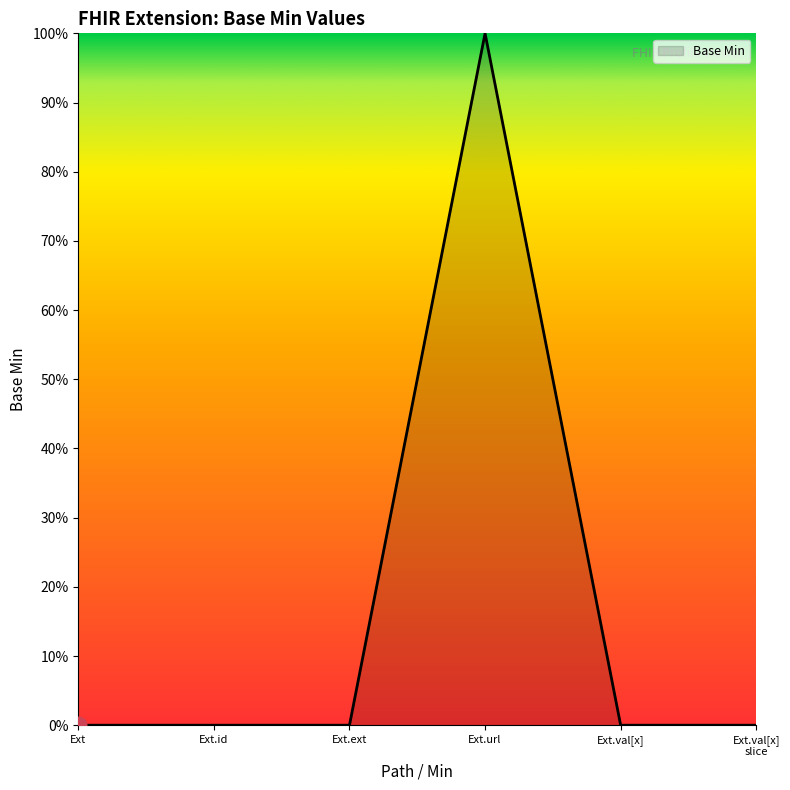

Does the chart have visible grid lines?

No